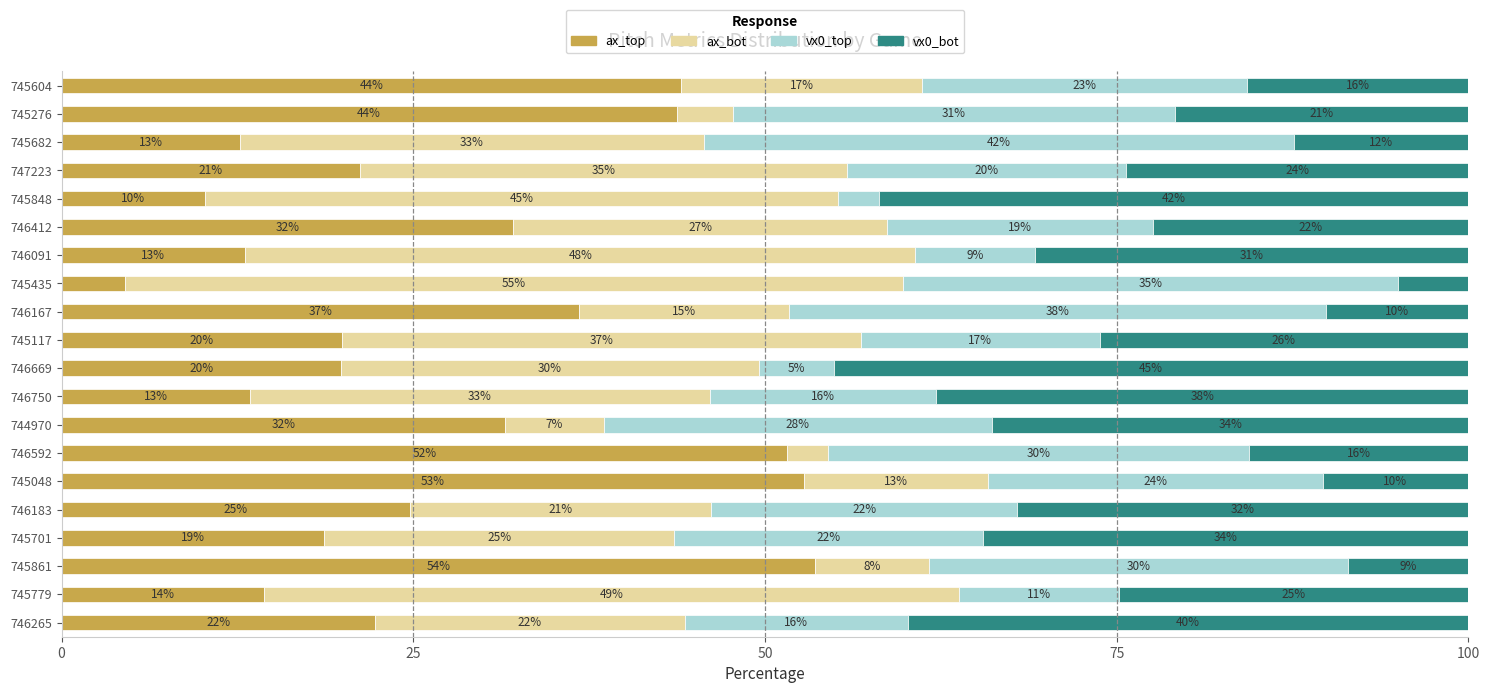

At which label does ax_top reach its peak?

745861